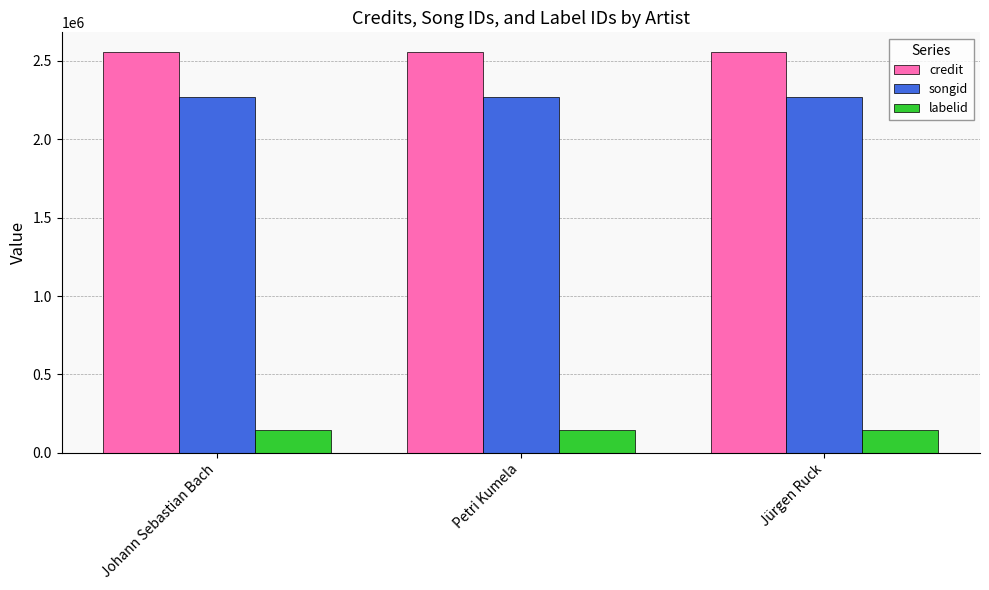

The value of credit at Johann Sebastian Bach is 718474. True or false?

False